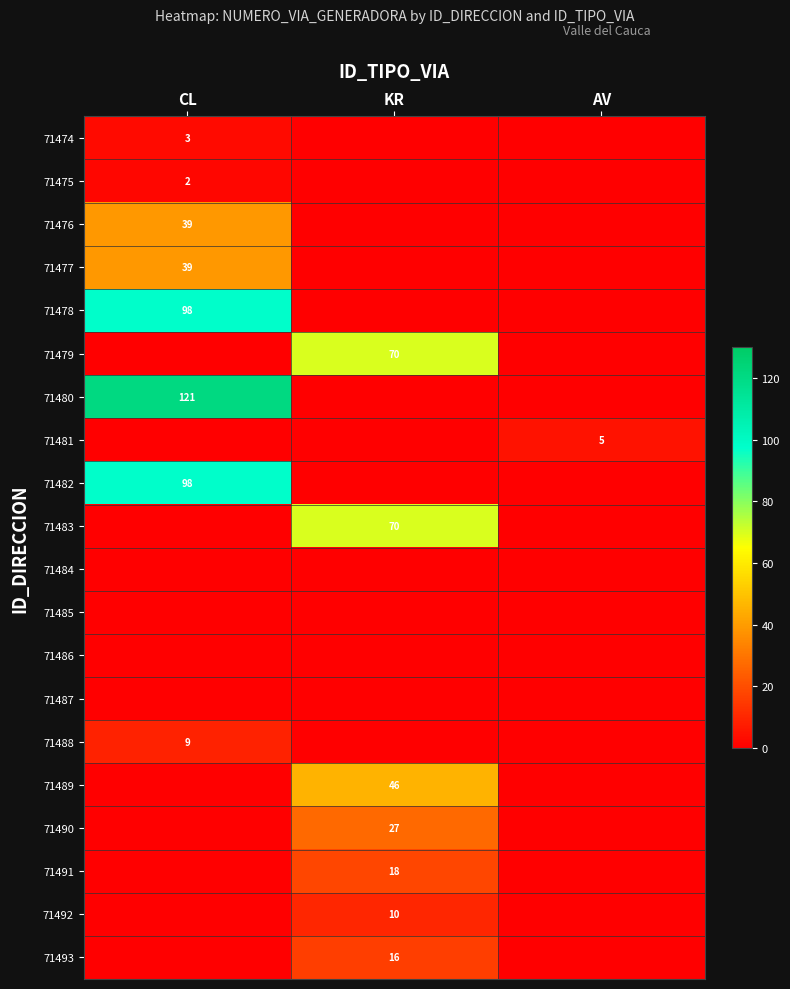

Which has a higher value, KR or CL?

CL